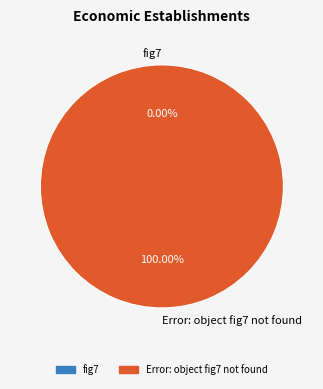

Is there any slice that represents more than half of the pie?

Yes